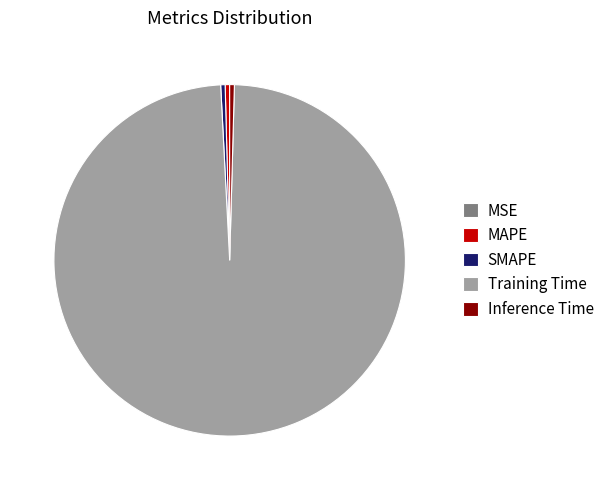

Which category accounts for the majority?

Training Time